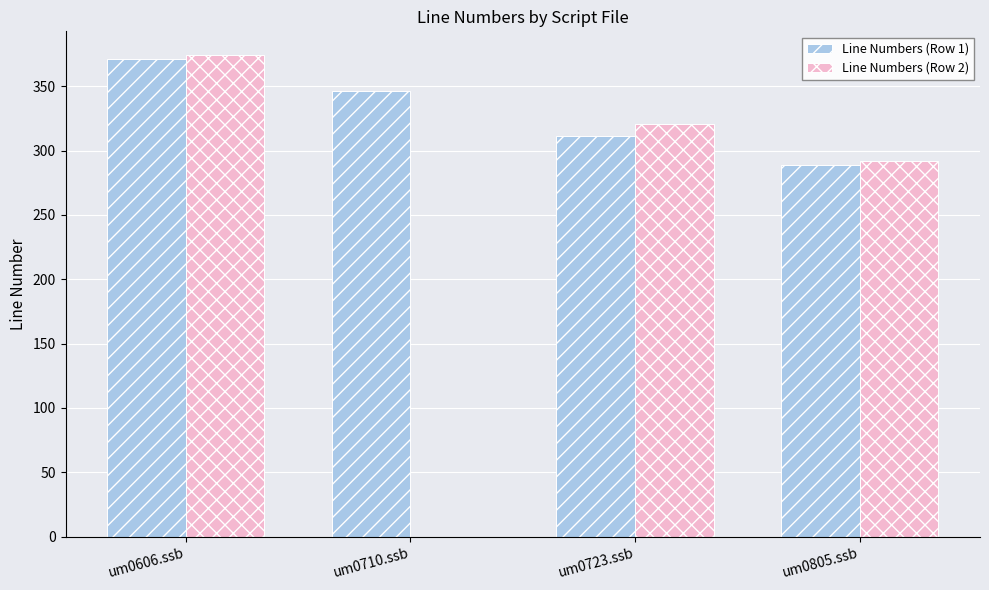

What is the label of the 3rd bar from the left?

um0723.ssb